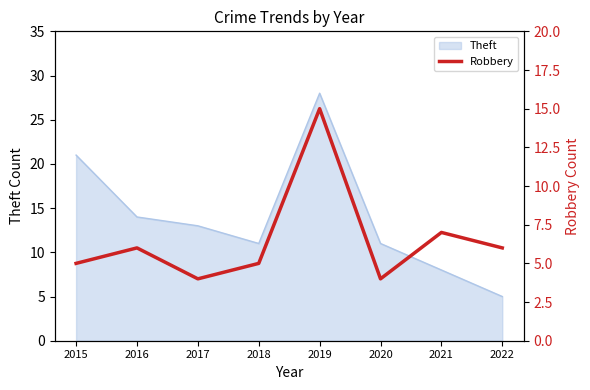

The chart shows a value of 5 at 2017. True or false?

False